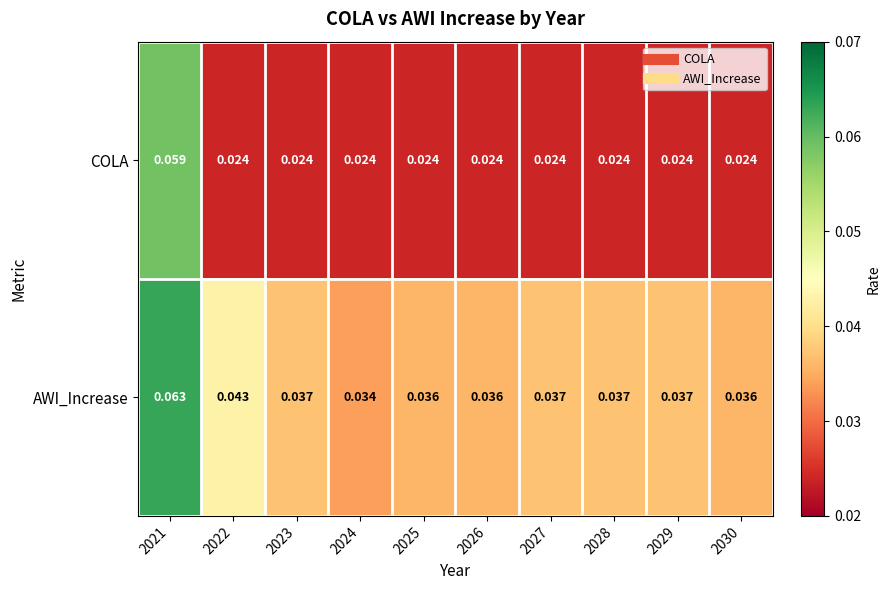

List the series in order of their overall mean, lowest first.

COLA, AWI_Increase